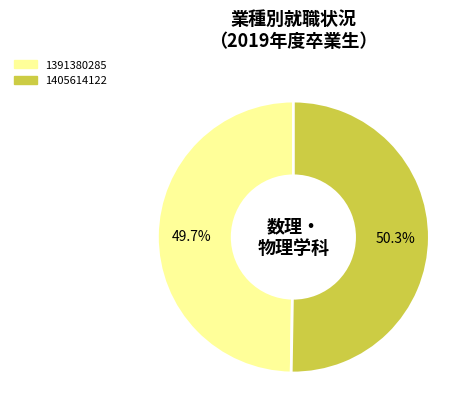

Which category accounts for the majority?

1405614122